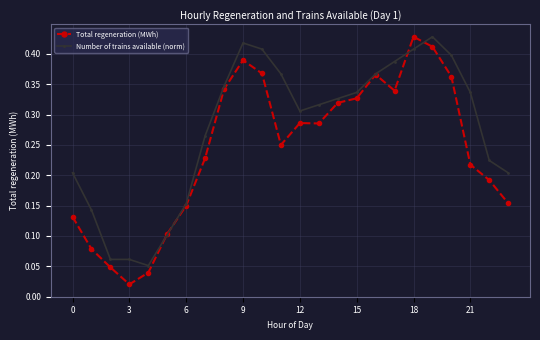

At how many categories does at least one series exceed 0?

24